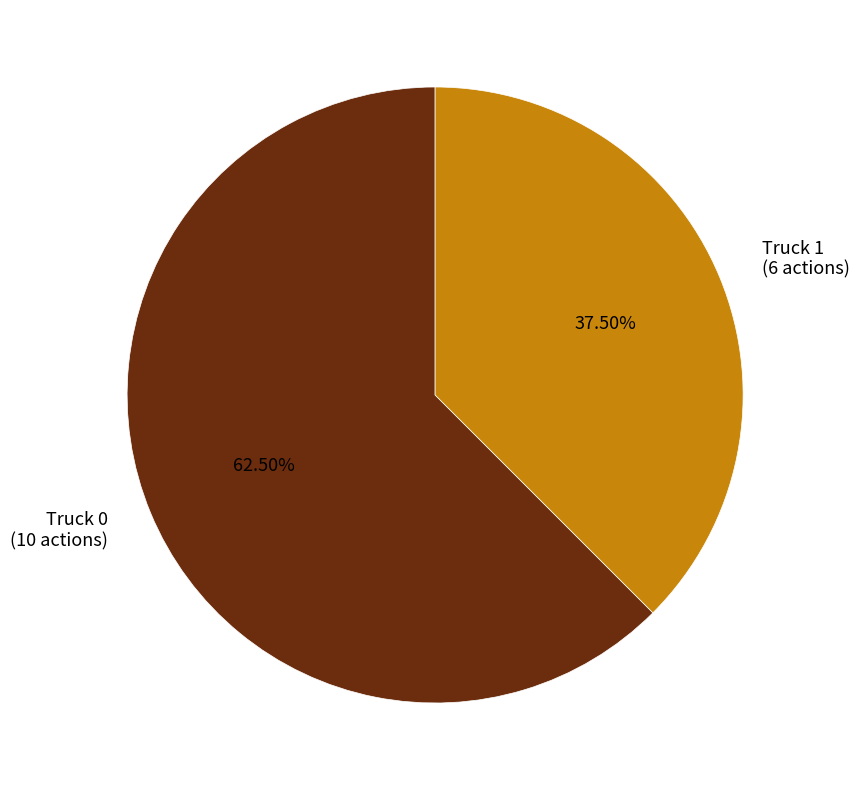

How many segments does this pie chart have?

2